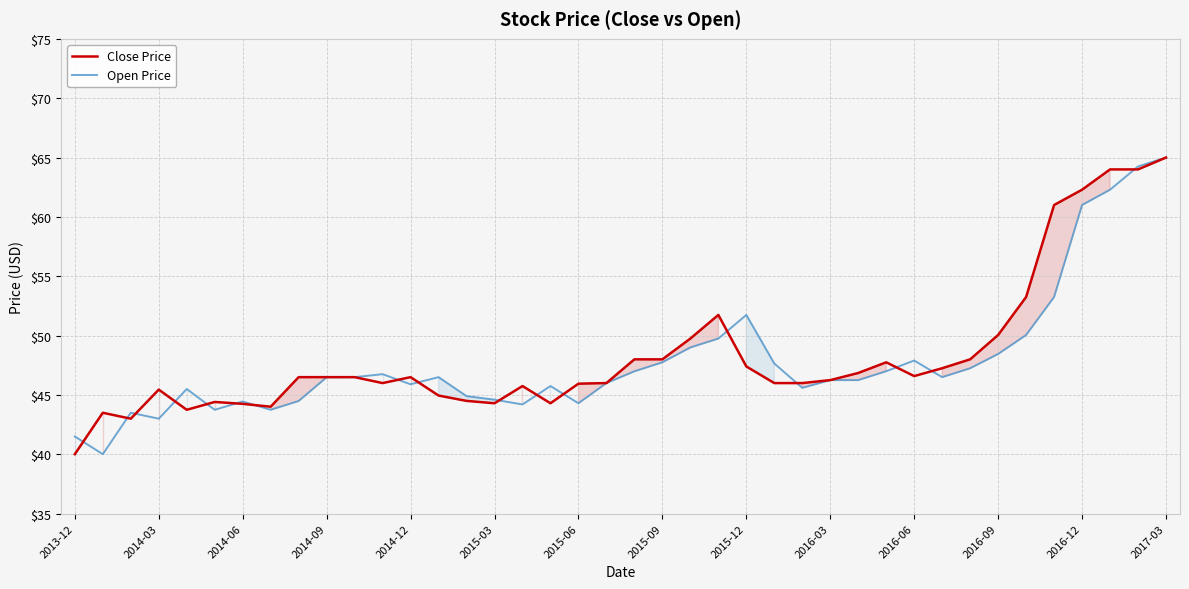

What is the maximum value shown in the chart?

65.0